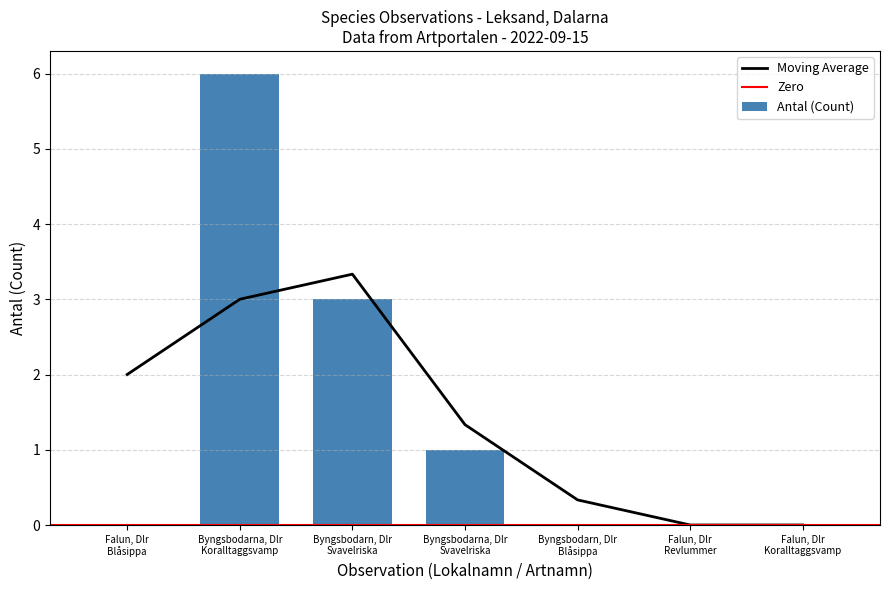

How many categories are shown in the chart?

7